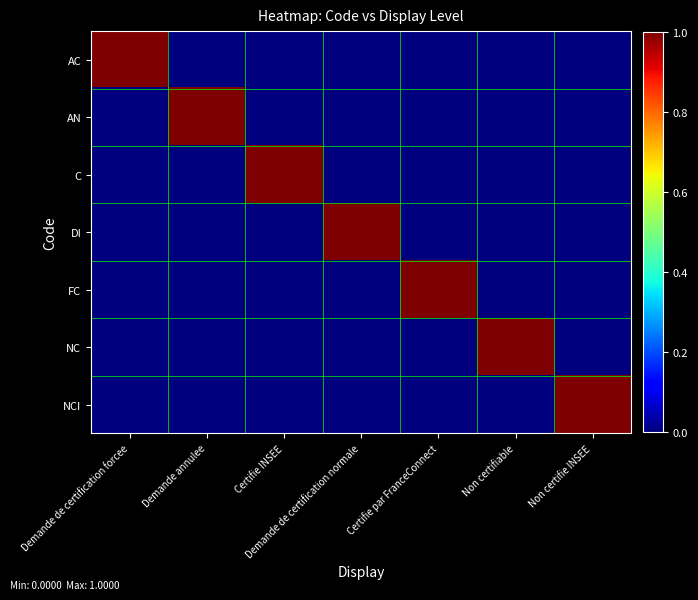

Which series has the largest range (max minus min)?

AC